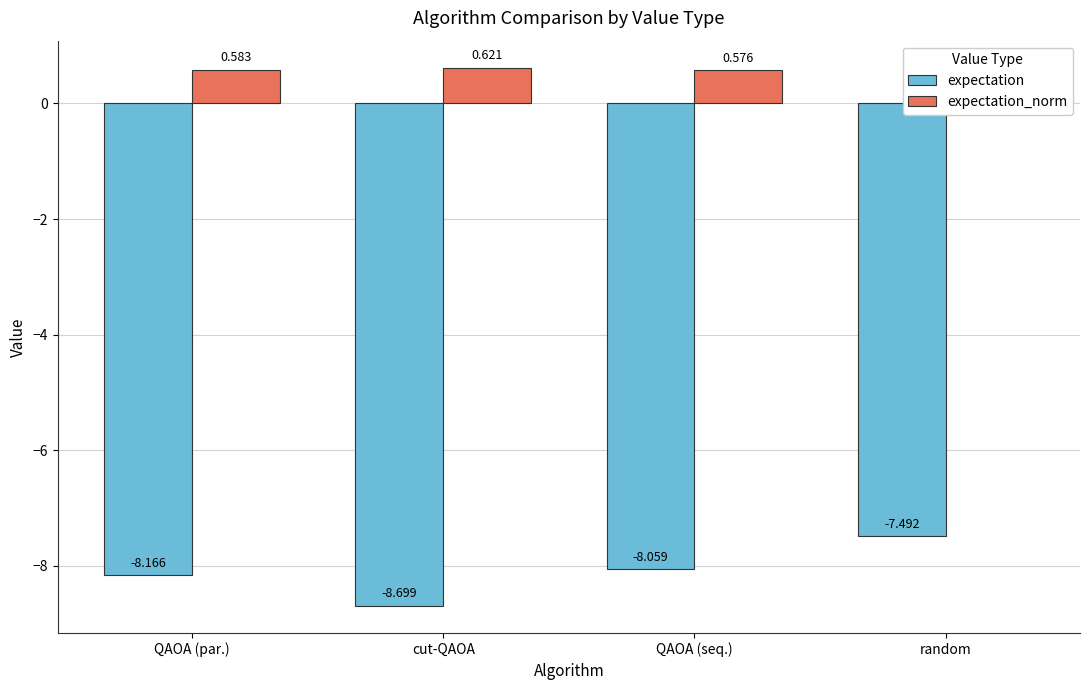

What is the label of the 2nd bar from the left?

cut-QAOA